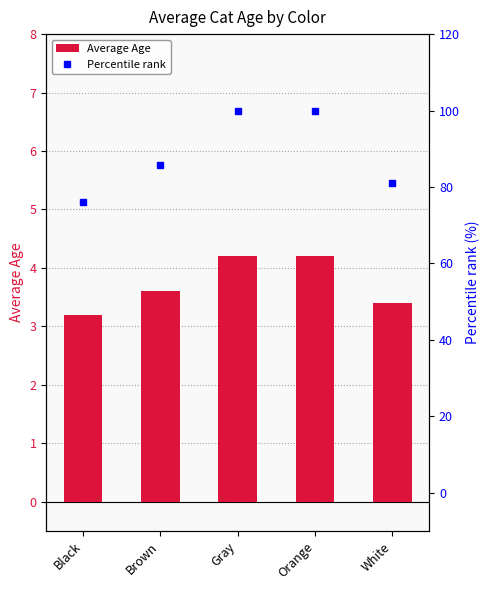

Where does the Percentile rank series first go above 85?

Brown